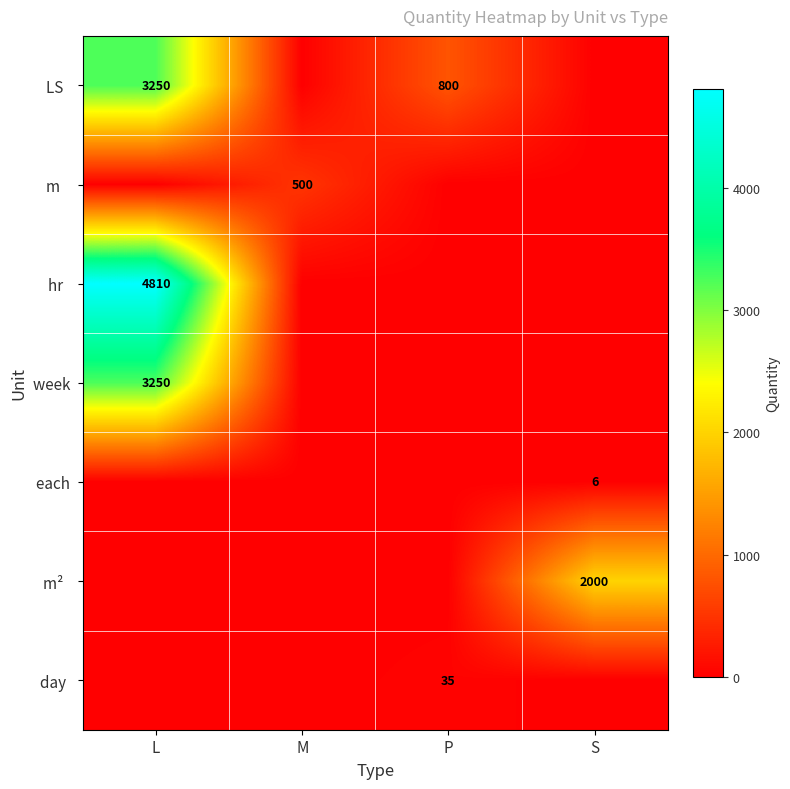

Which series has the widest spread of values?

hr